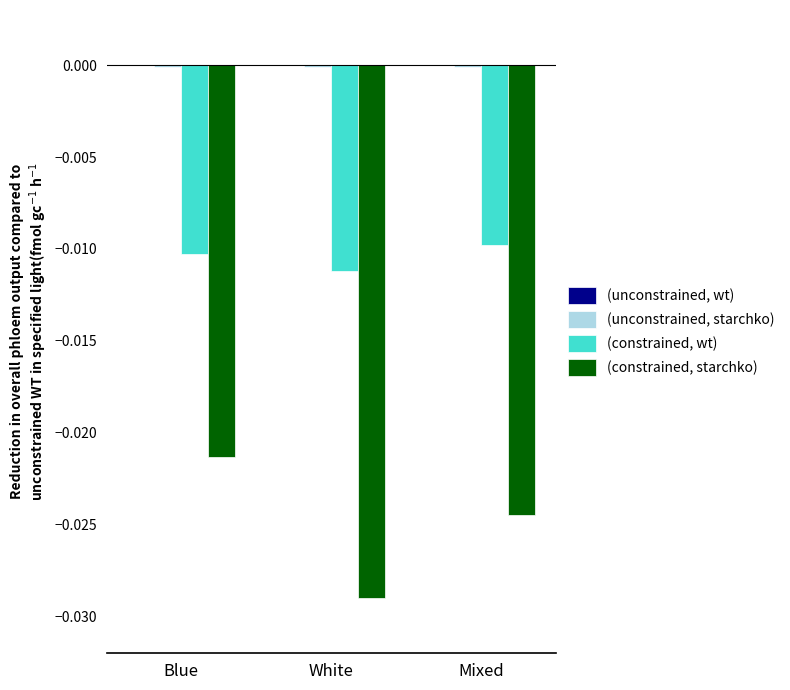

Which series changed the most between Blue and White?

(constrained, starchko)